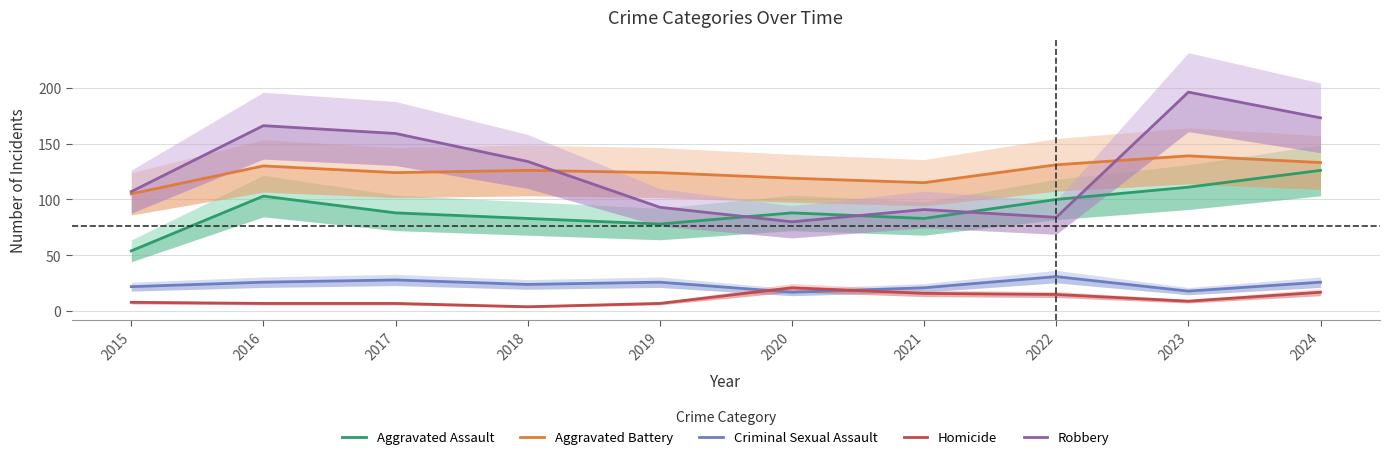

What is the sum of all Homicide values?

111